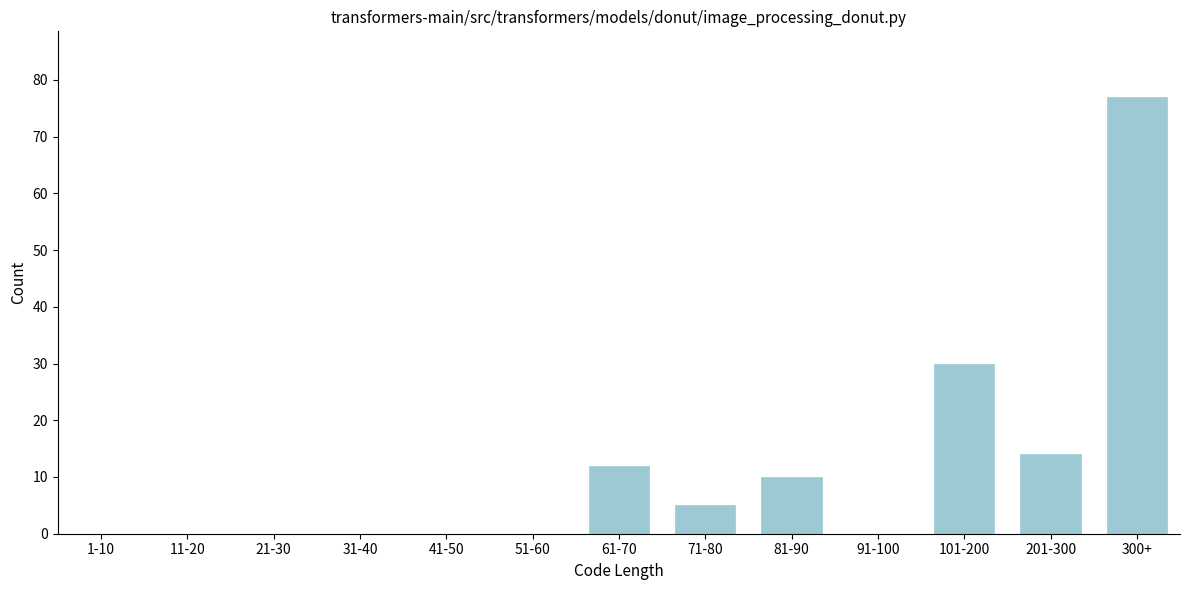

Reading left to right, extract all data points from this chart.

1-10=0	11-20=0	21-30=0	31-40=0	41-50=0	51-60=0	61-70=12	71-80=5	81-90=10	91-100=0	101-200=30	201-300=14	300+=77